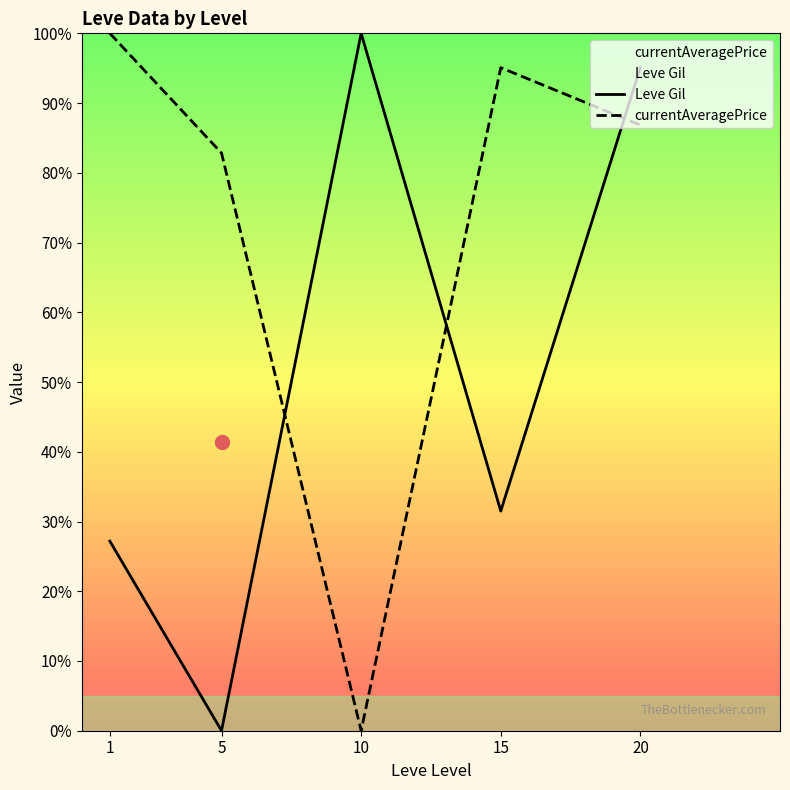

Which series changed the most between 5 and 10?

Leve Gil